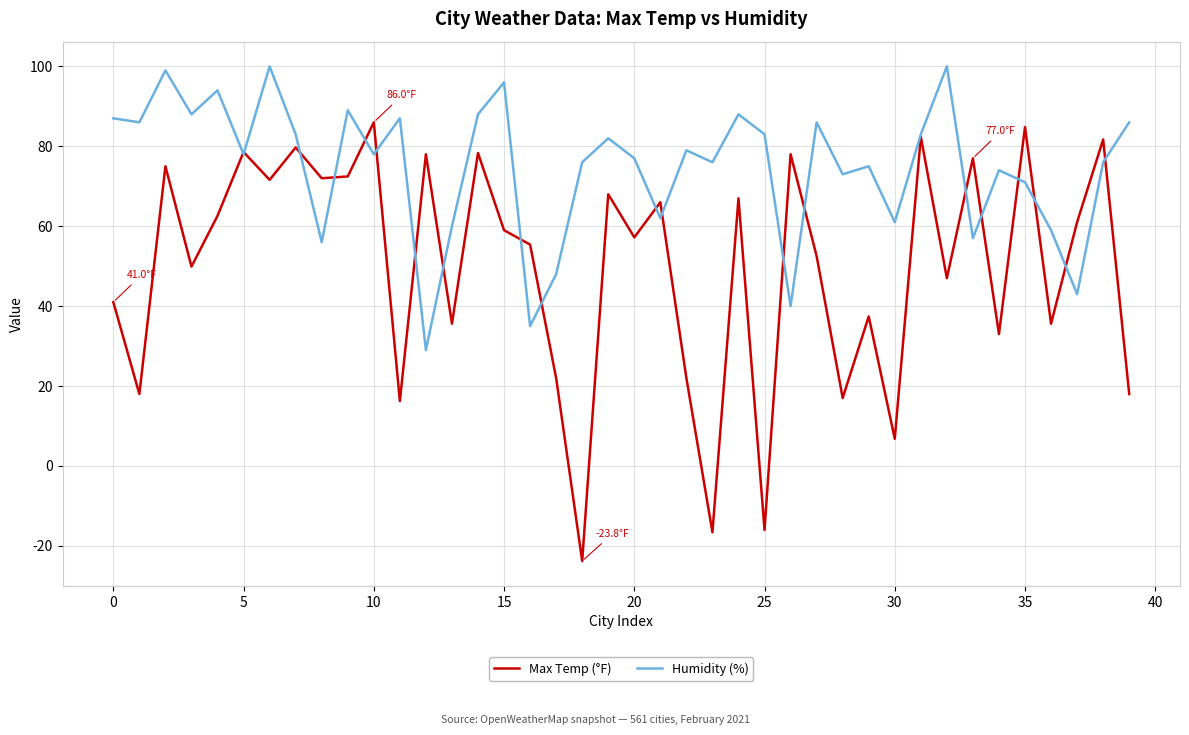

List the series in order of their overall mean, highest first.

Humidity (%), Max Temp (°F)